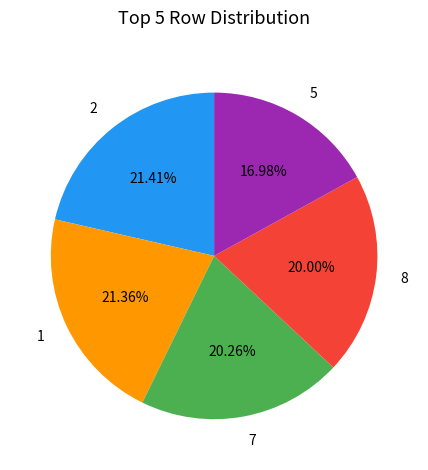

Is 2 the majority of the pie?

No